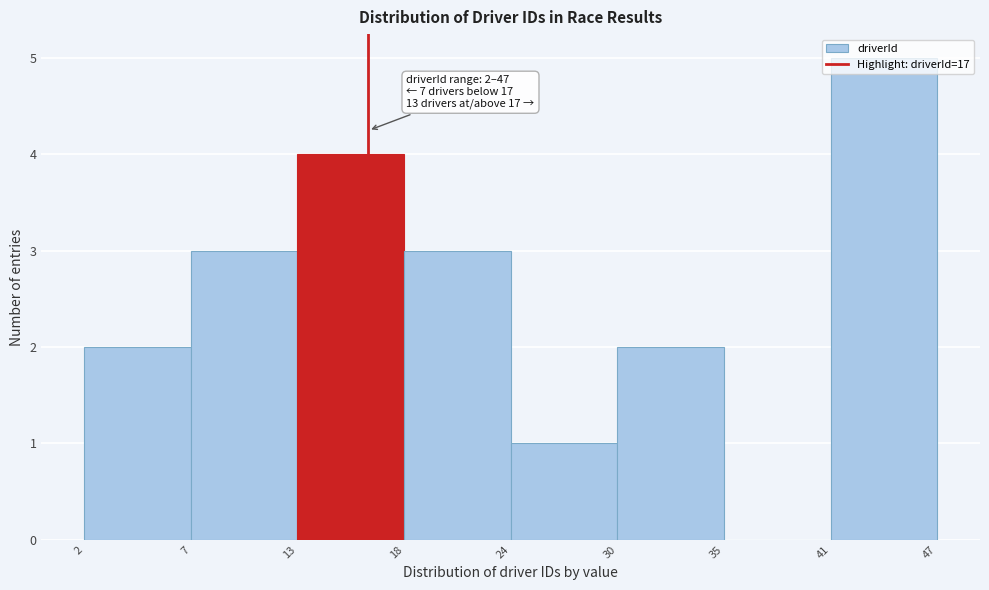

What value does the data have at 13?

4